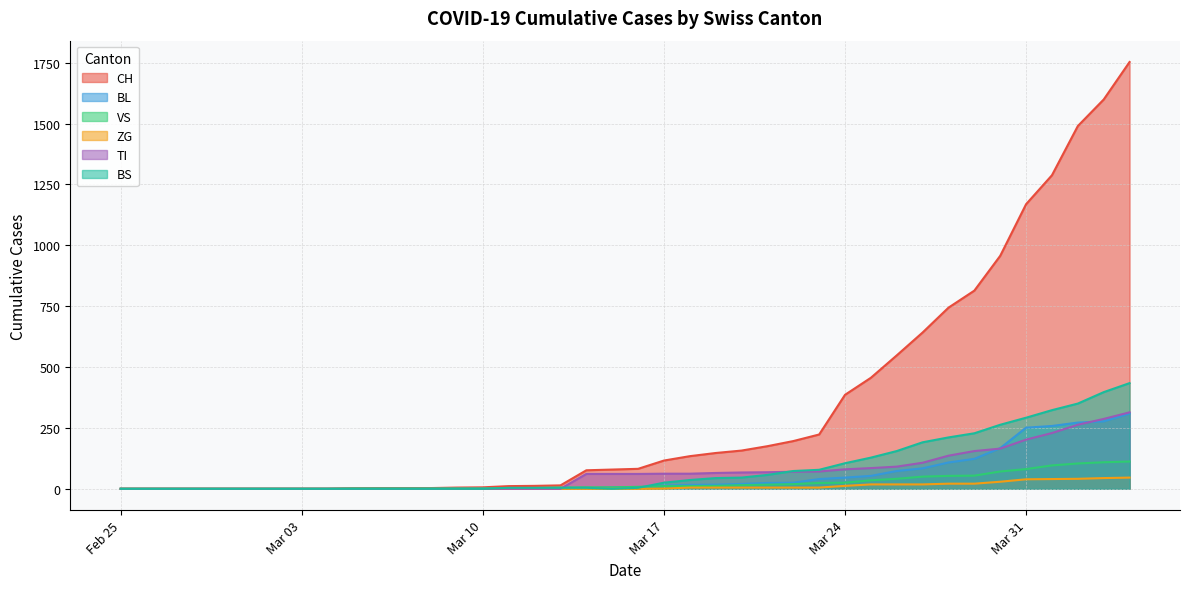

Which series has the largest total across all categories?

CH